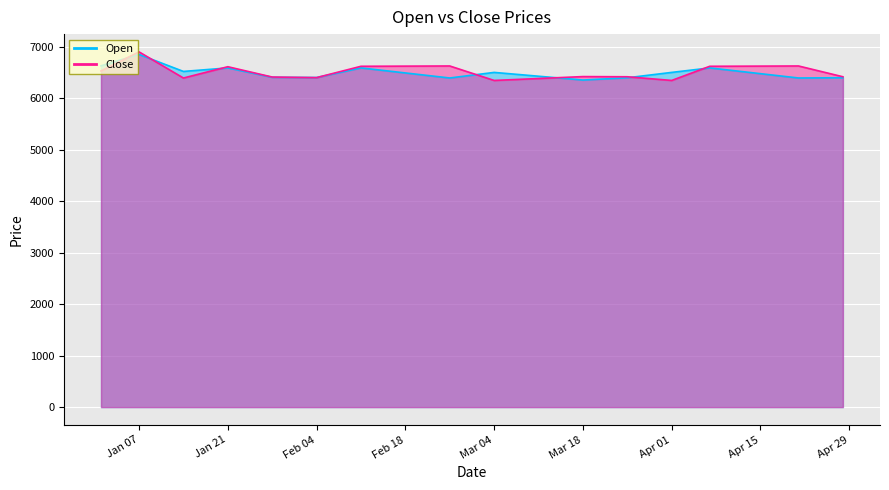

Which series has the largest total across all categories?

Close